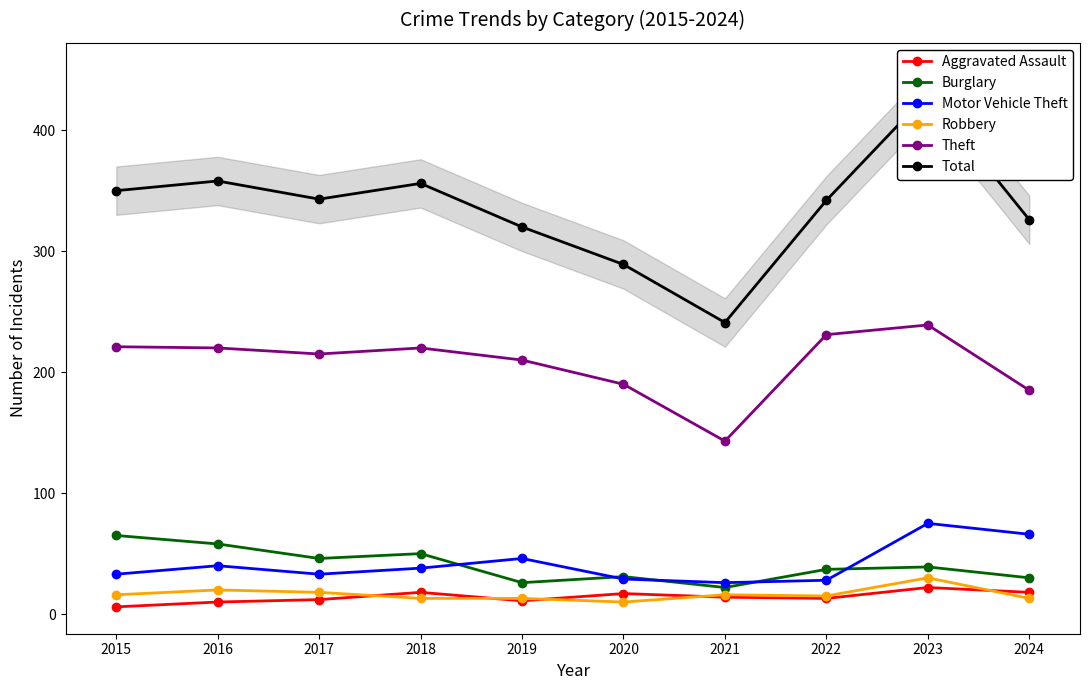

Is this an area chart (filled region under the line)?

No